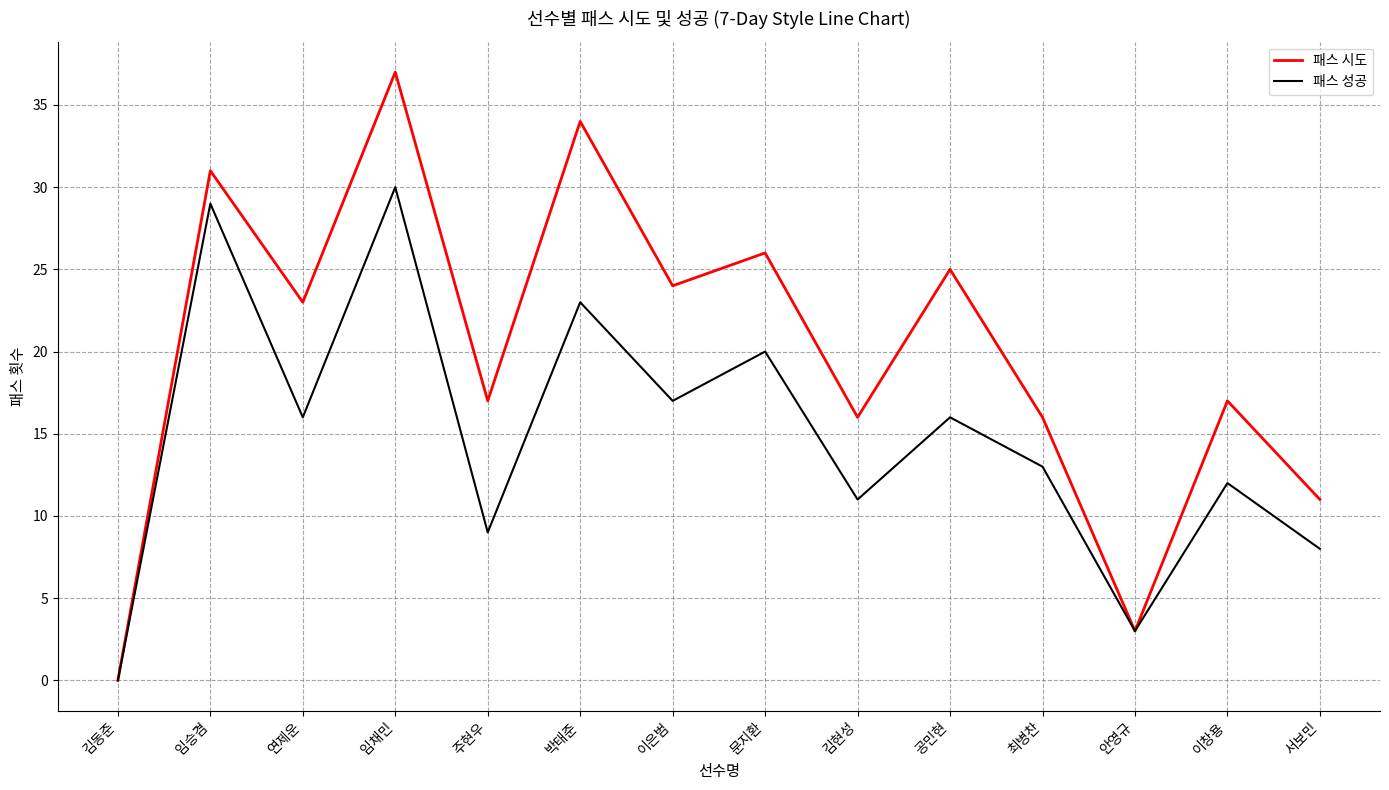

What is the difference between the 패스 성공 values at 이창용 and 안영규?

9